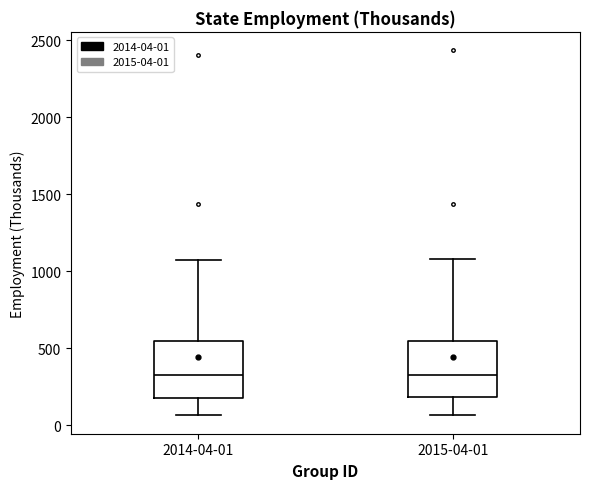

Where does the upper whisker of the box for 2014-04-01 end on the y-axis? The values are not printed on the chart, so give them approximately, as read against the axis.

1050